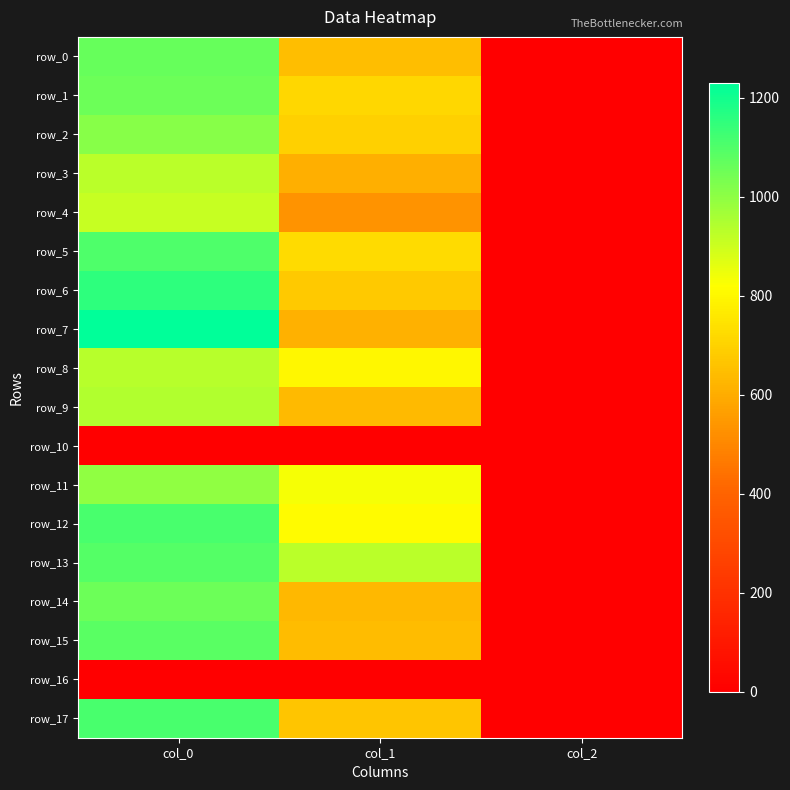

Which series has the largest total across all categories?

row_13